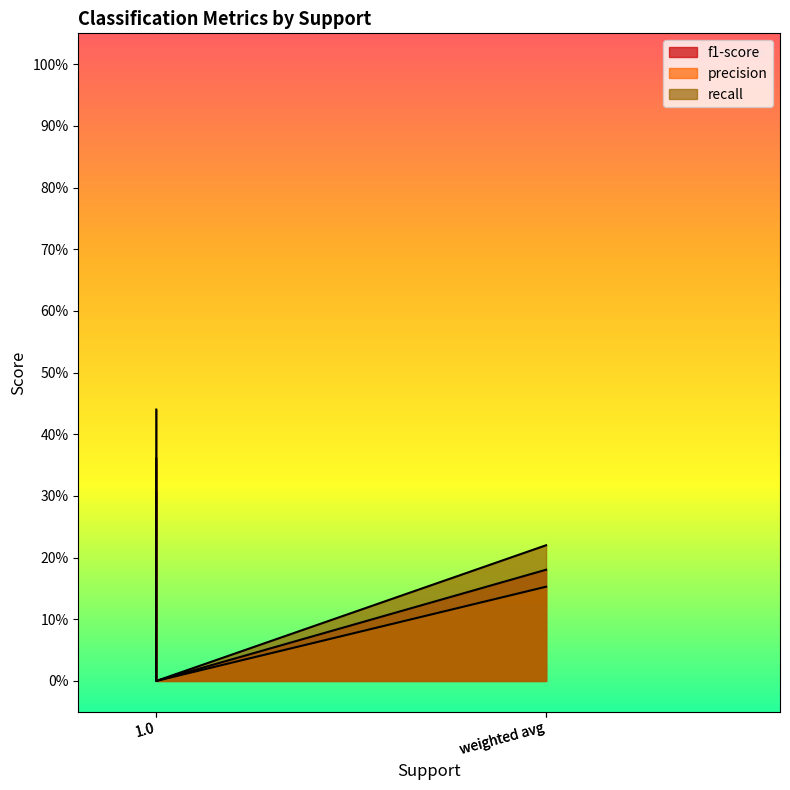

Where is the first local minimum for f1-score?

1.0